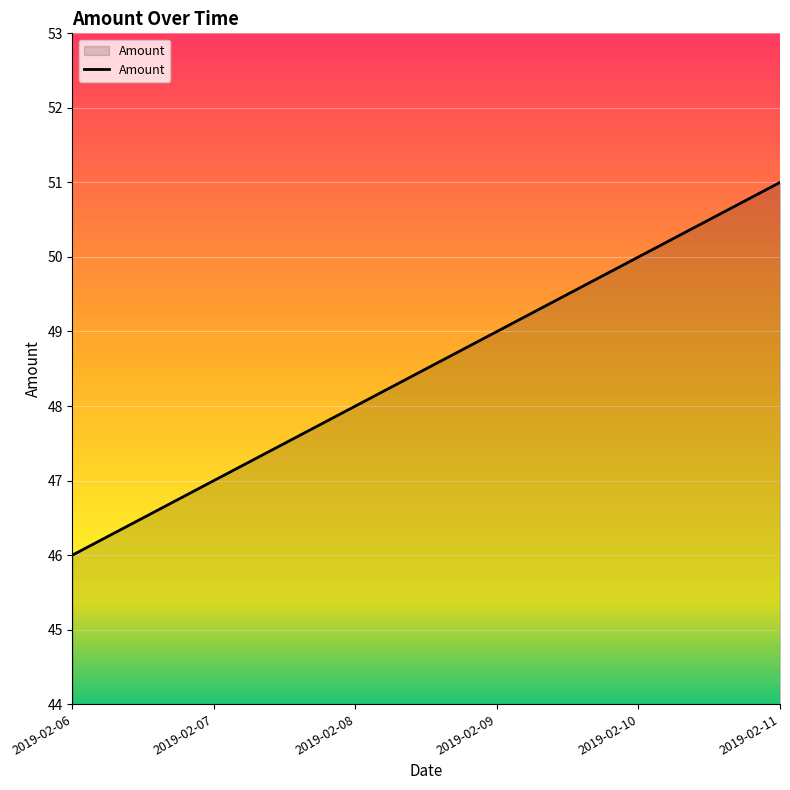

Rank the categories by value from highest to lowest.

2019-02-11, 2019-02-10, 2019-02-09, 2019-02-08, 2019-02-07, 2019-02-06